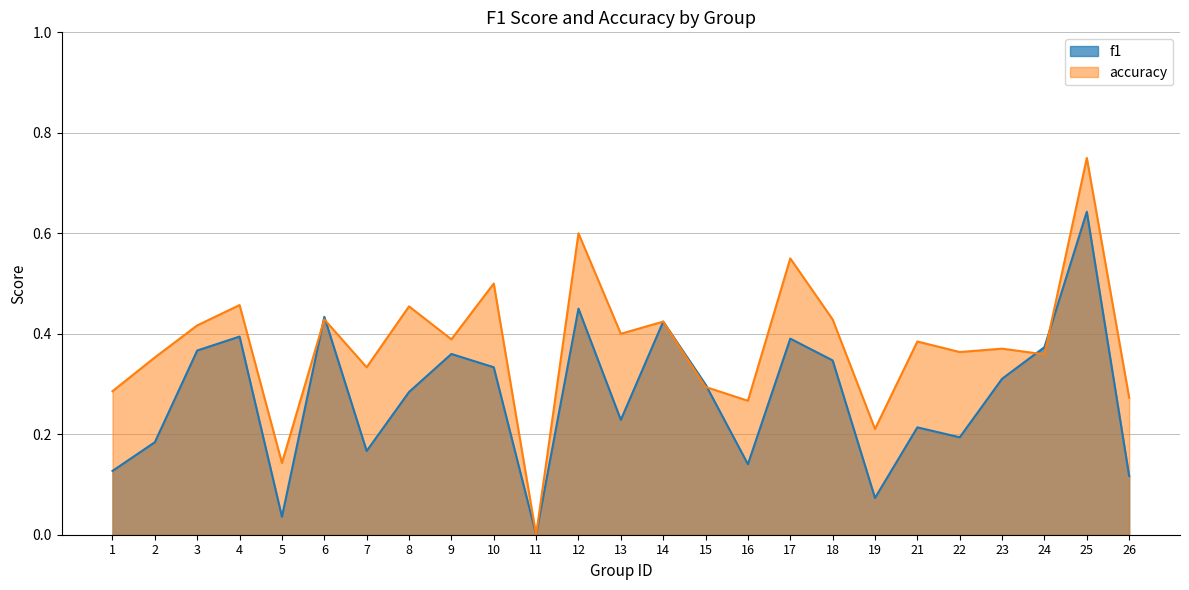

List the series in order of their peak value, lowest first.

f1, accuracy